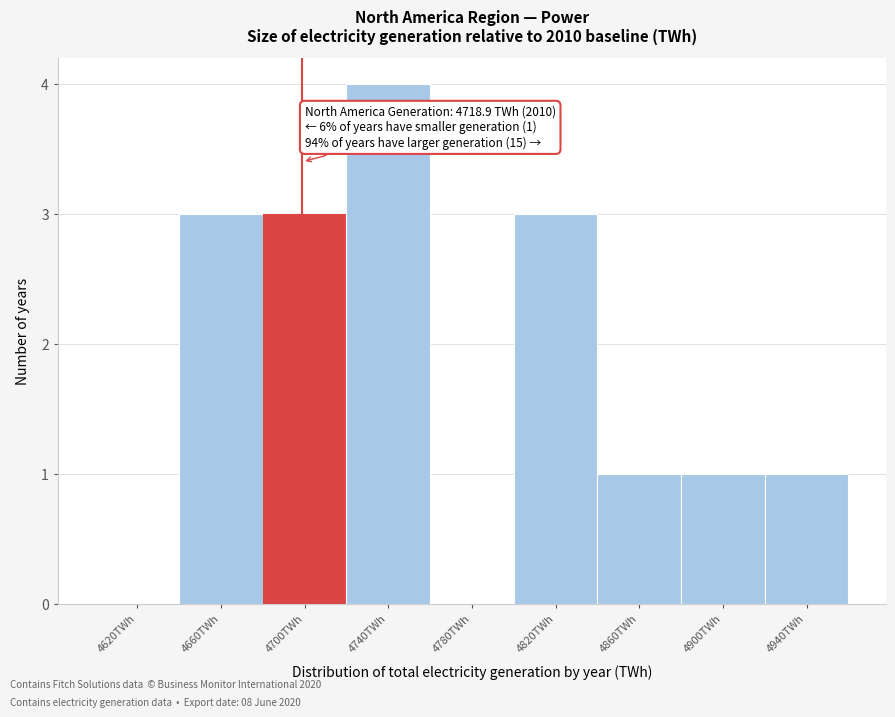

Reading left to right, extract all data points from this chart.

4620TWh=0	4660TWh=3	4700TWh=3	4740TWh=4	4780TWh=0	4820TWh=3	4860TWh=1	4900TWh=1	4940TWh=1